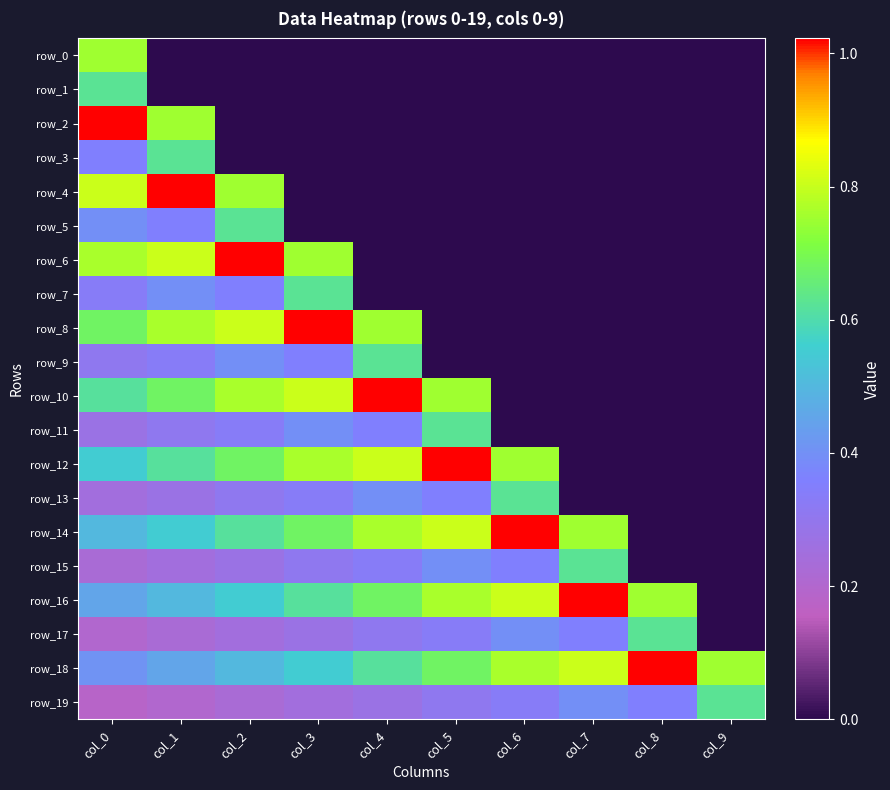

Is it true that row_13 equals 0.0 at col_8?

True